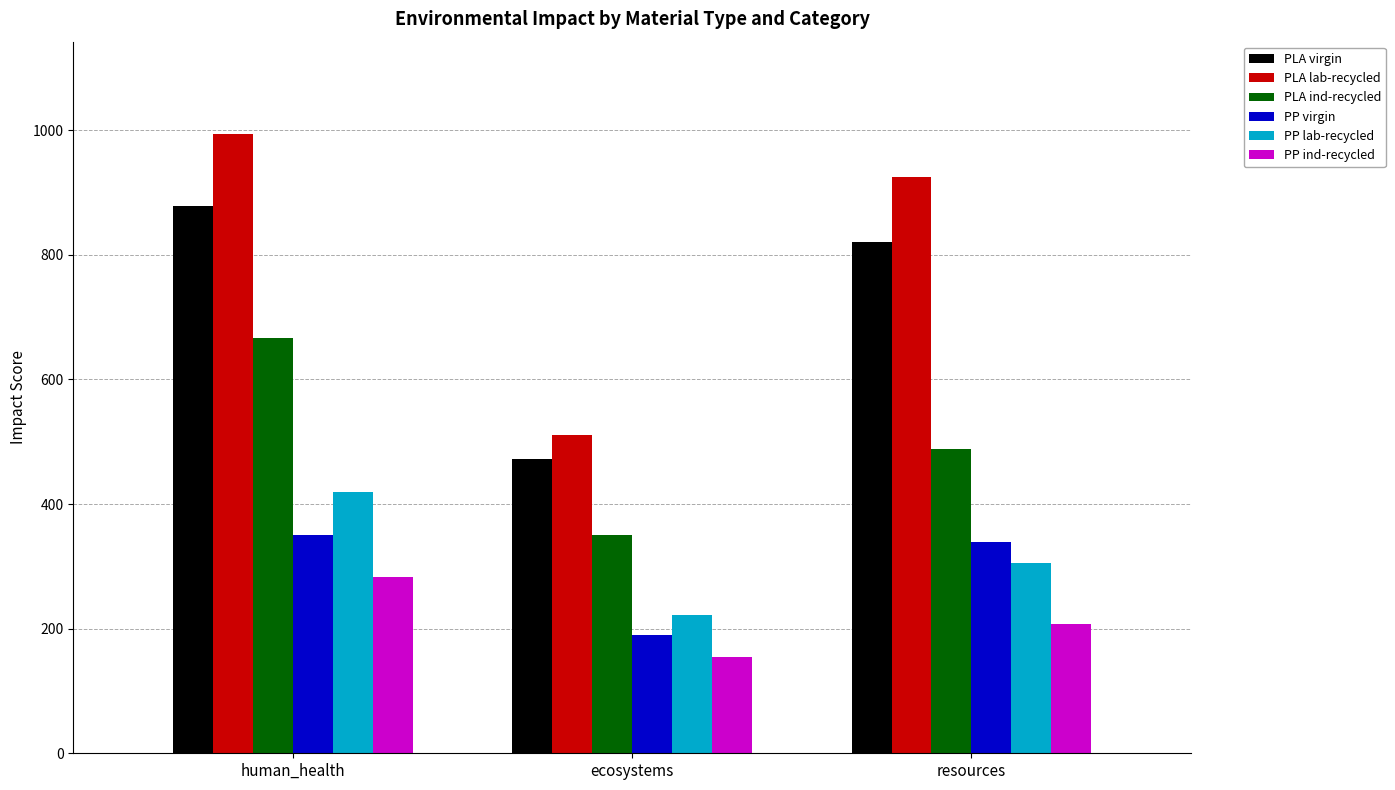

True or false: PLA virgin has a value of 820.5 at resources.

True